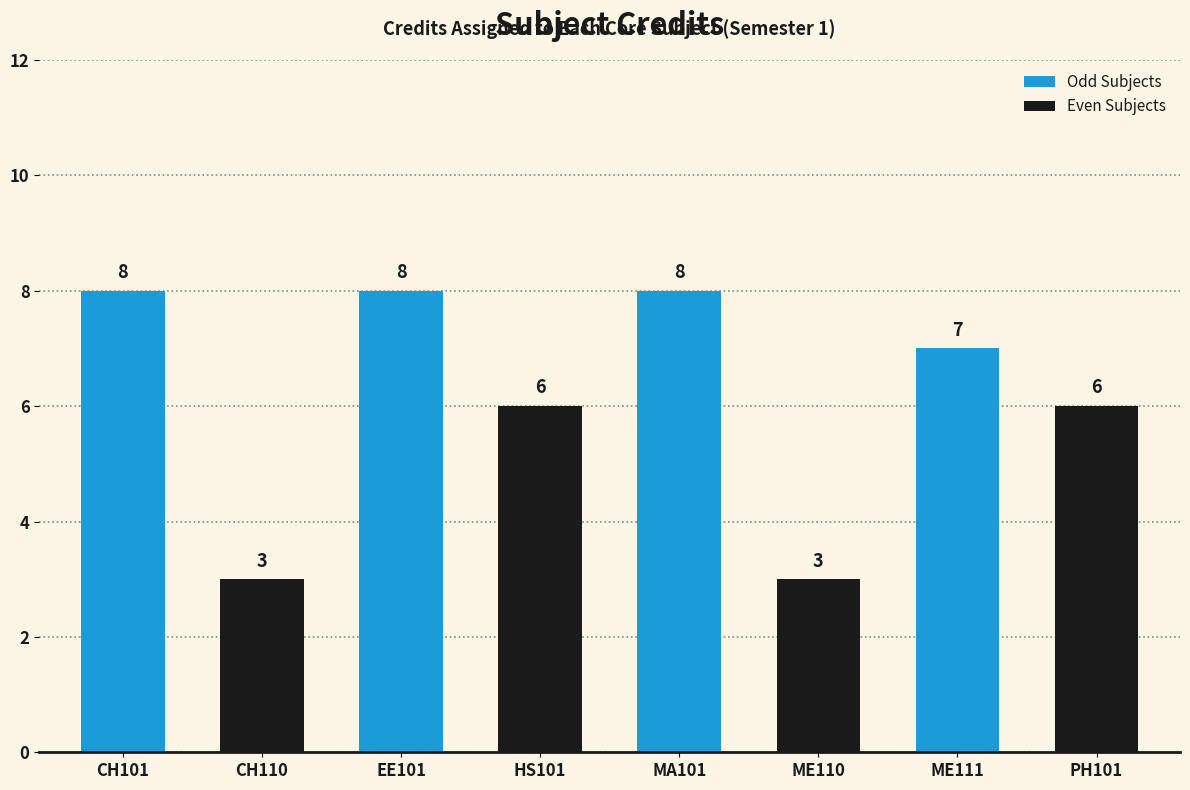

Is it true that the value at CH101 is 8?

True